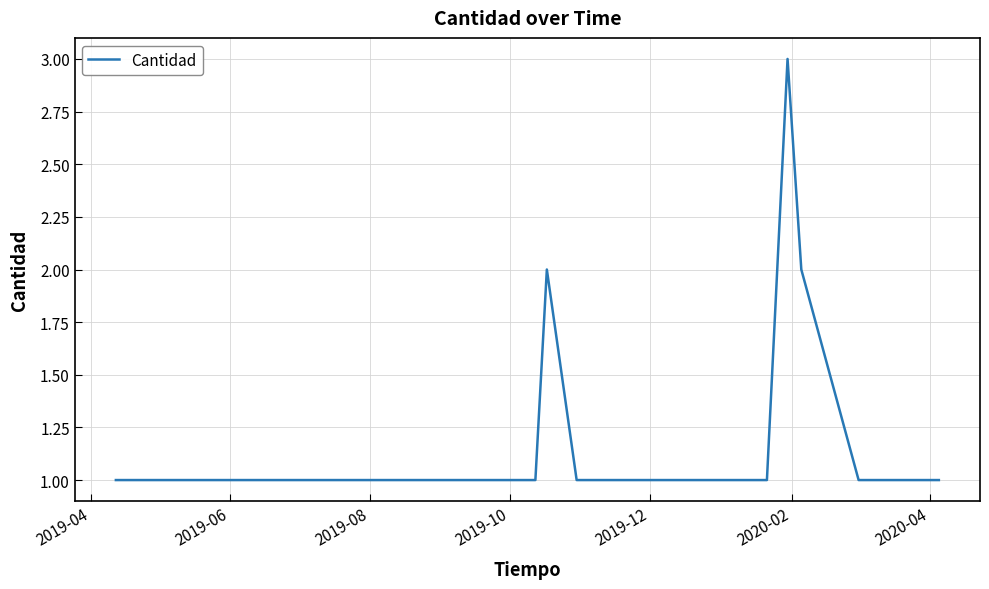

What is the greatest value displayed?

3